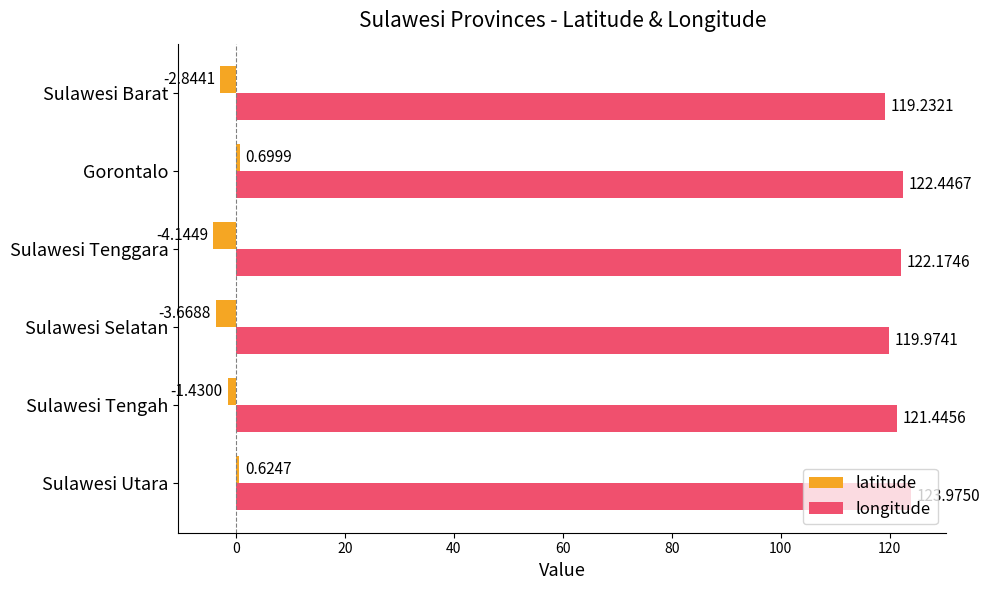

Which series has the largest range (max minus min)?

latitude